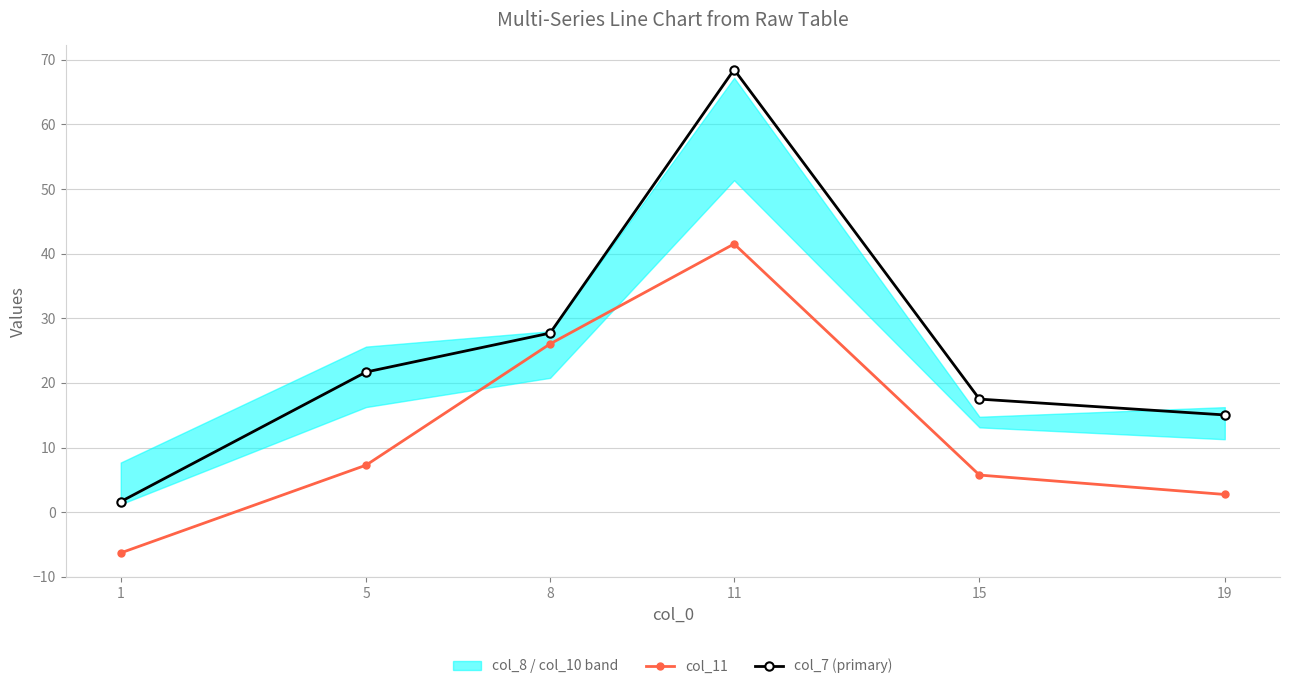

What is the difference between the highest and lowest values at 15?

11.8